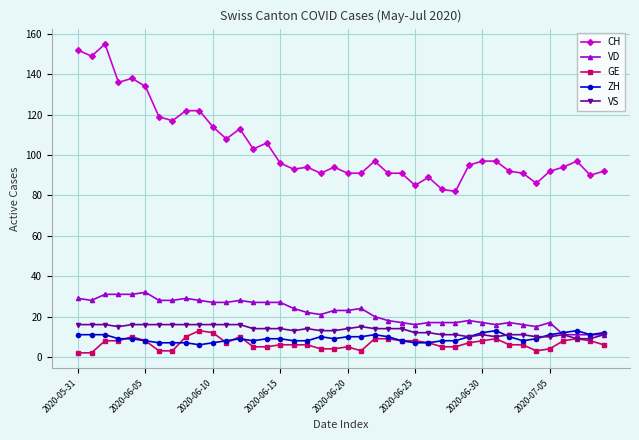

Which series has the widest spread of values?

CH